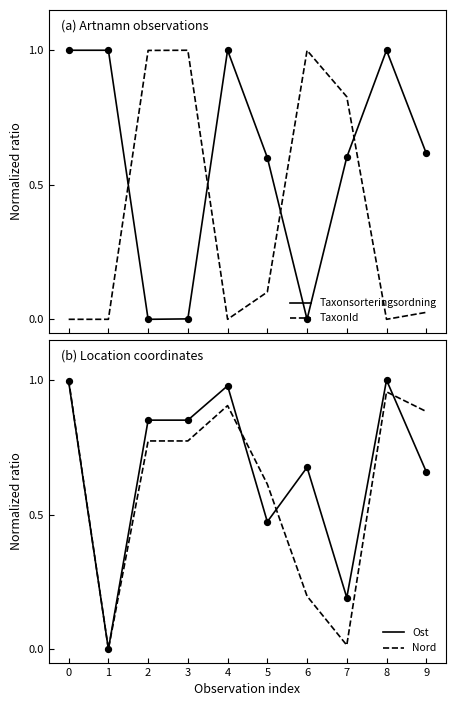

At how many categories does at least one series exceed 0?

10